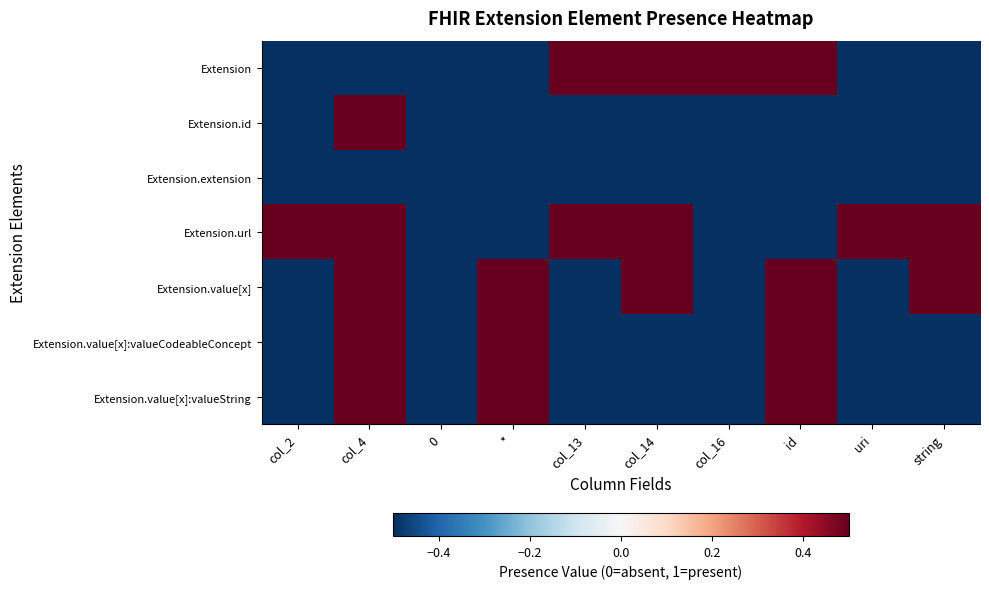

Which category has the highest value across all series?

col_13